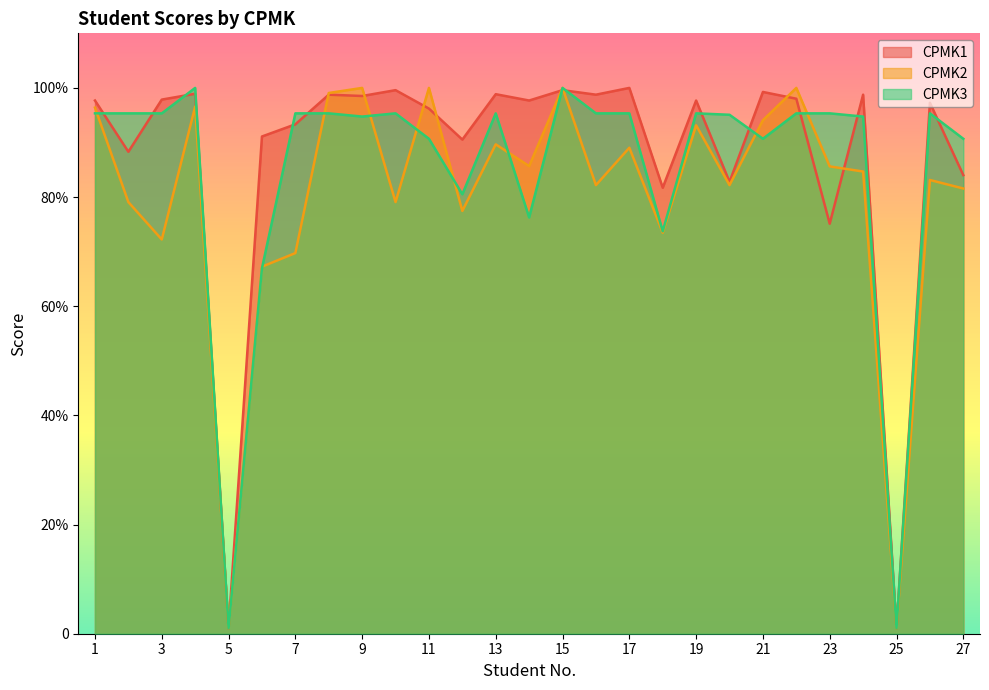

Reading left to right, list all the values displayed in this chart.

CPMK1: 97.7	88.3	97.9	98.9	1.0	91.1	93.3	98.8	98.5	99.6	96.2	90.5	98.8	97.7	99.6	98.8	100.0	81.7	97.7	82.8	99.3	98.0	75.1	98.8	1.0	97.3	84.0
CPMK2: 96.4	79.1	72.2	96.6	1.0	67.2	69.7	99.1	100.0	79.1	100.0	77.5	89.7	85.7	100.0	82.2	89.0	73.5	93.2	82.2	94.1	100.0	85.6	84.7	1.0	83.1	81.6
CPMK3: 95.3	95.3	95.3	100.0	1.0	67.0	95.3	95.3	94.8	95.3	90.7	80.5	95.3	76.3	100.0	95.3	95.3	73.7	95.3	95.1	90.7	95.3	95.3	94.8	1.0	95.3	90.7